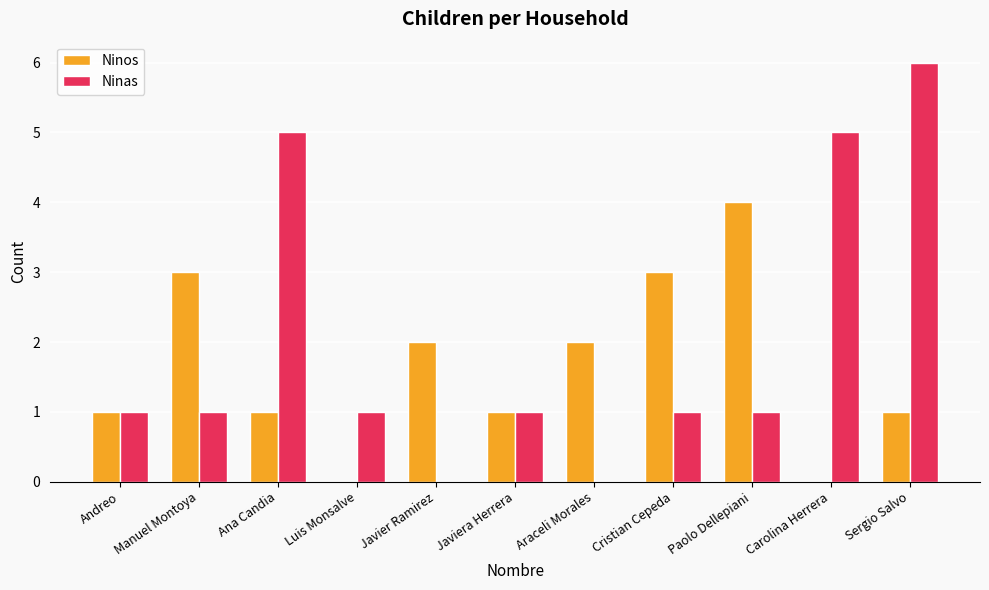

True or false: Ninas has a value of 5 at Carolina Herrera.

True